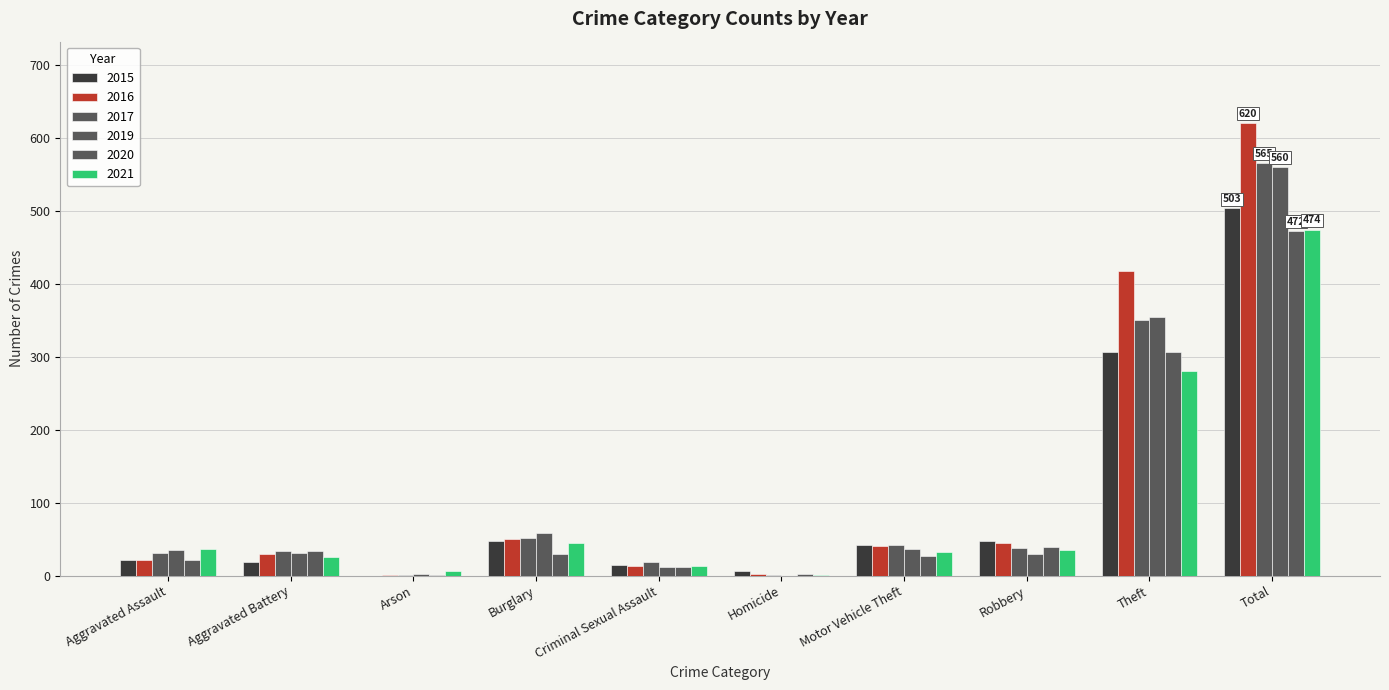

What is the minimum value for 2017?

1